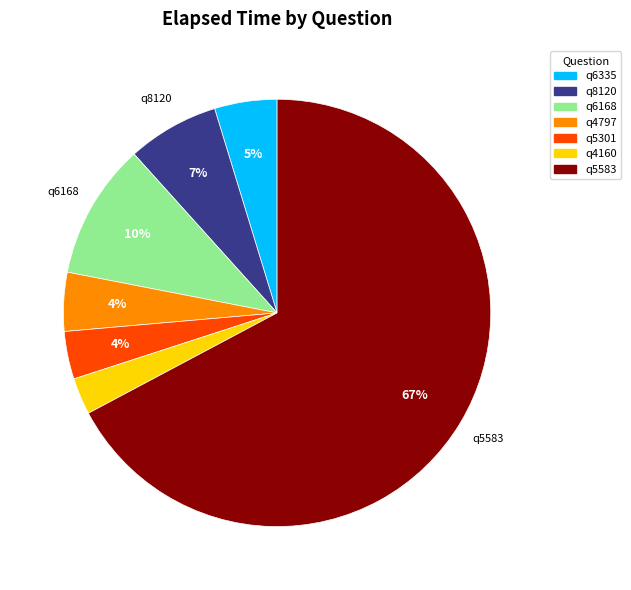

Is the sum of q5583 and q4160 greater than half?

Yes